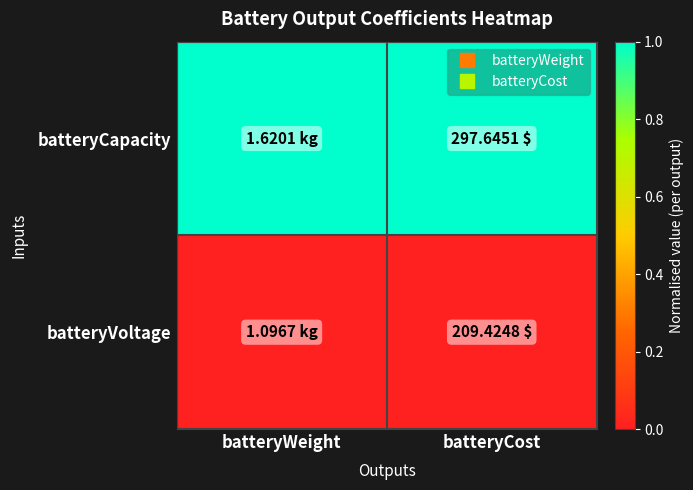

Rank the series by their maximum value, from highest to lowest.

batteryCapacity, batteryVoltage